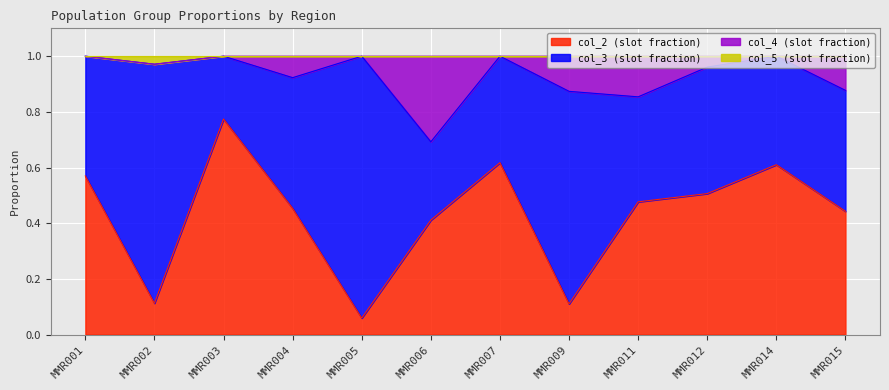

The col_2 (slot fraction) series shows 0.7 at MMR015. True or false?

False